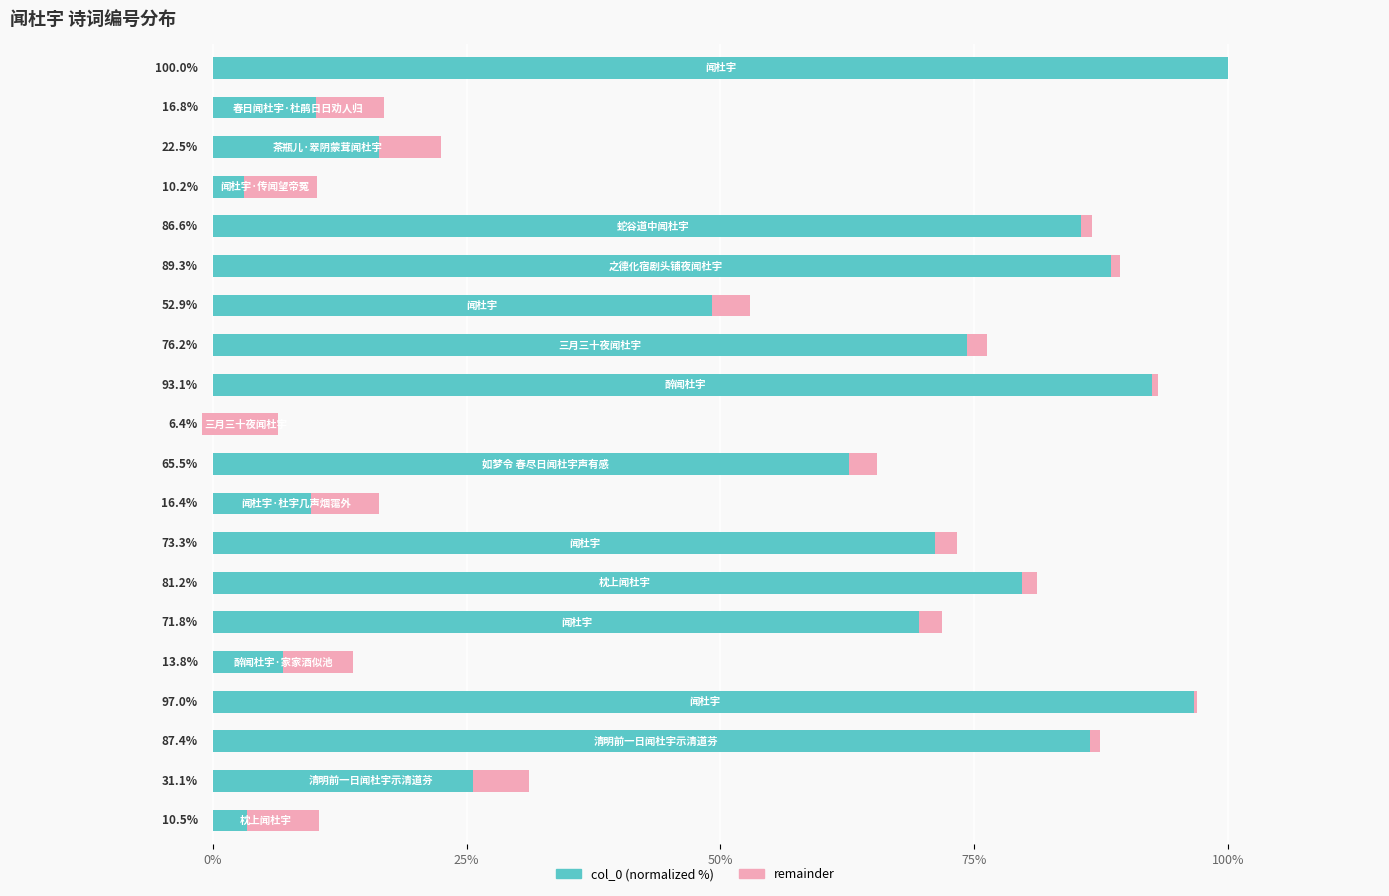

How many categories are shown in the chart?

20